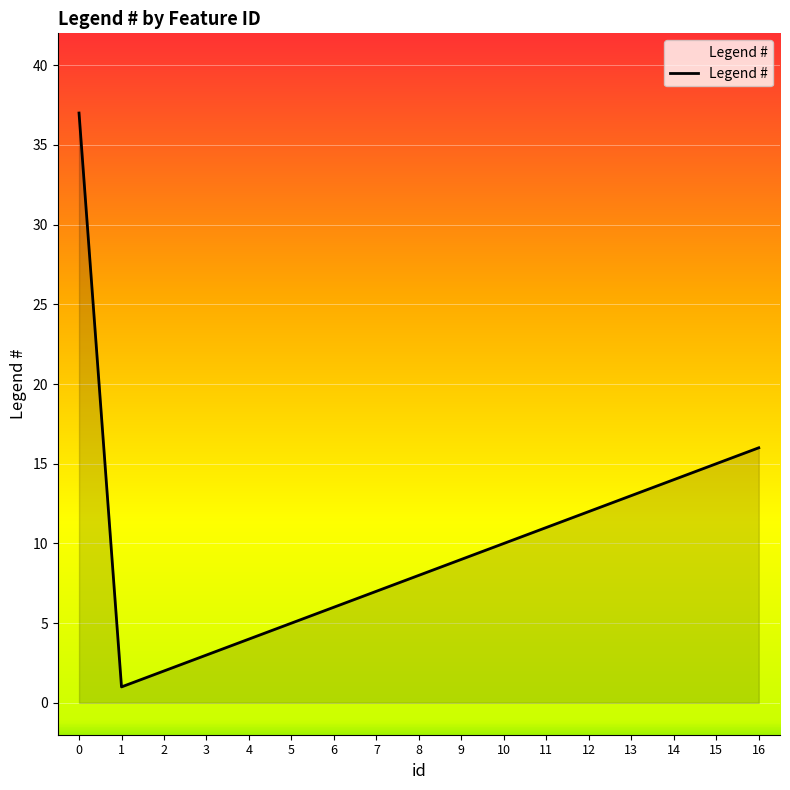

At which label is the value closest to 19?

16